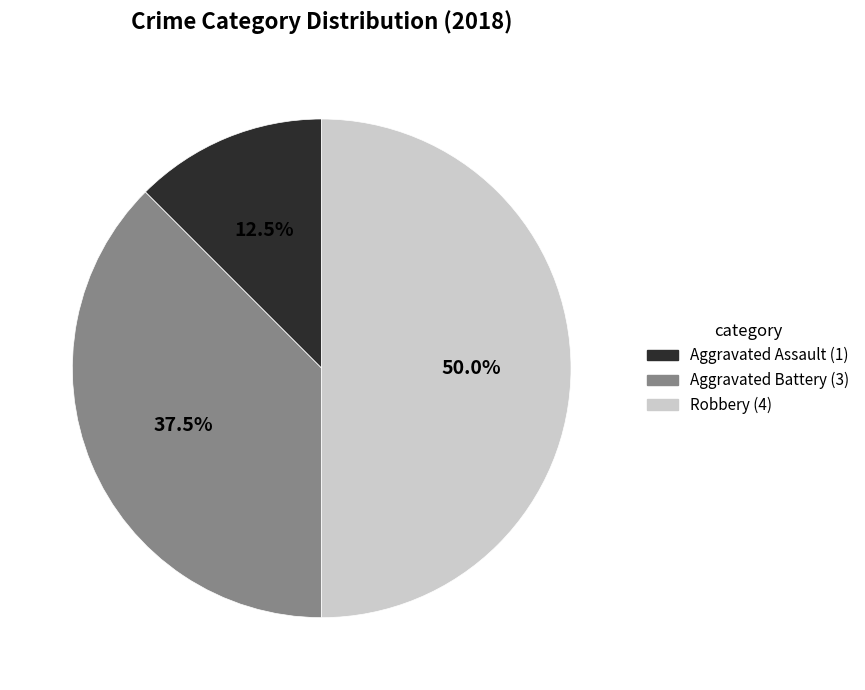

How many slices are in this pie chart?

3